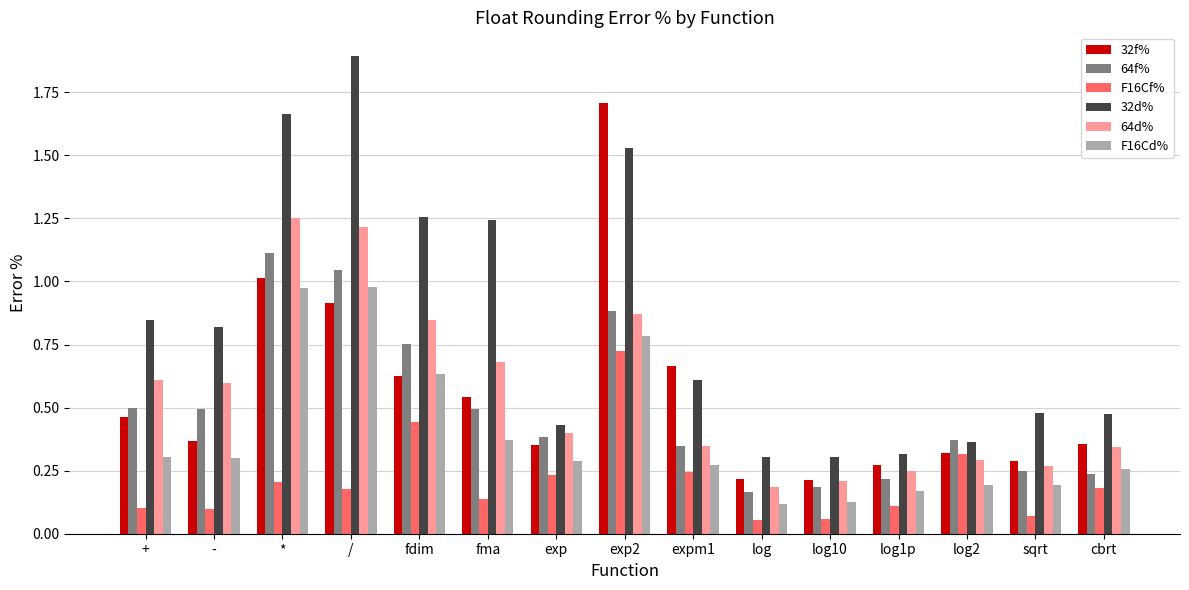

Which series has the largest range (max minus min)?

32d%